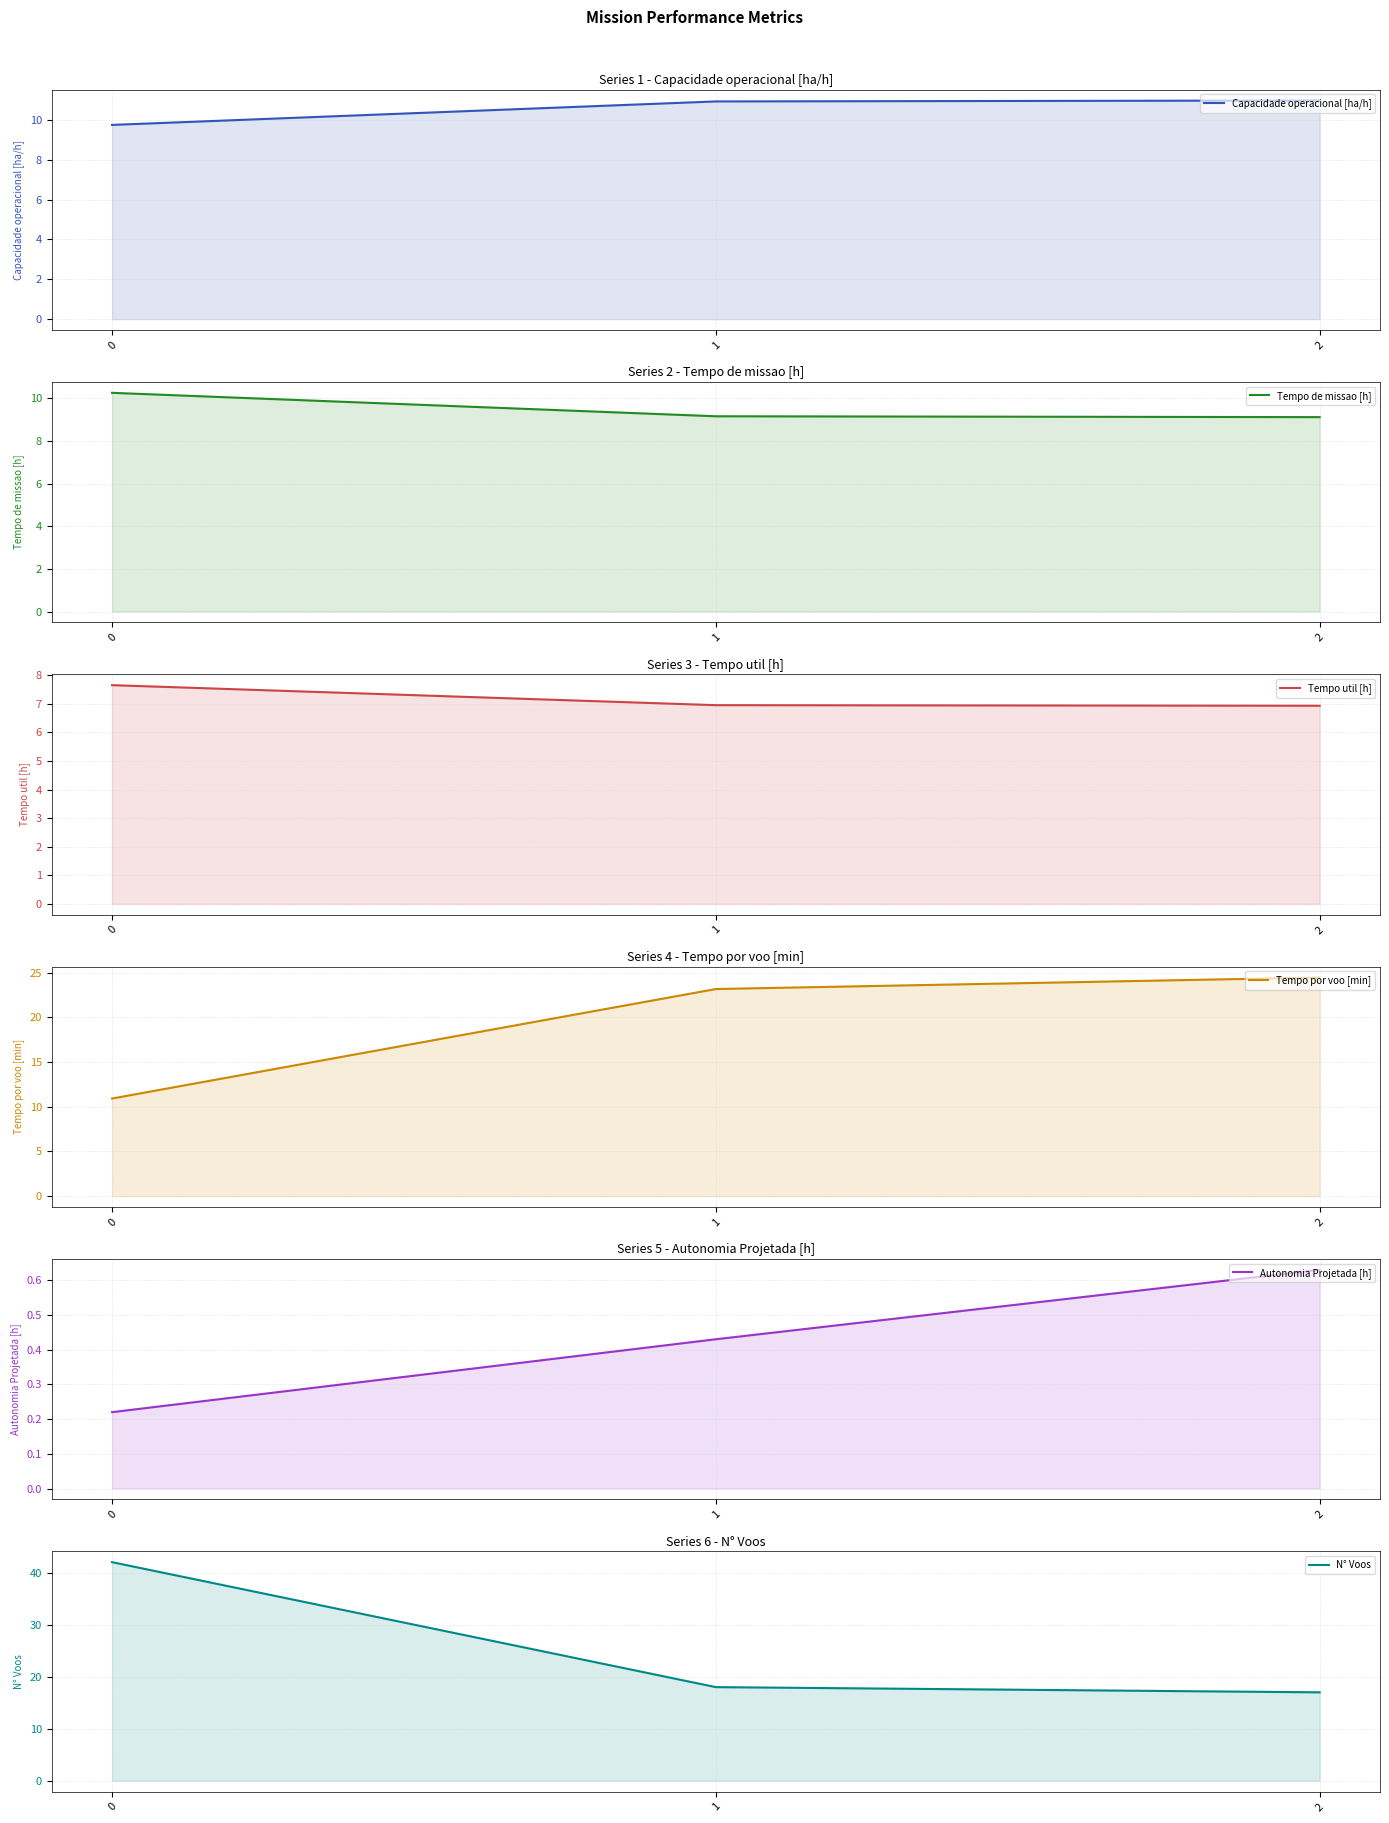

What is the average value of the Tempo util [h] series?

7.2